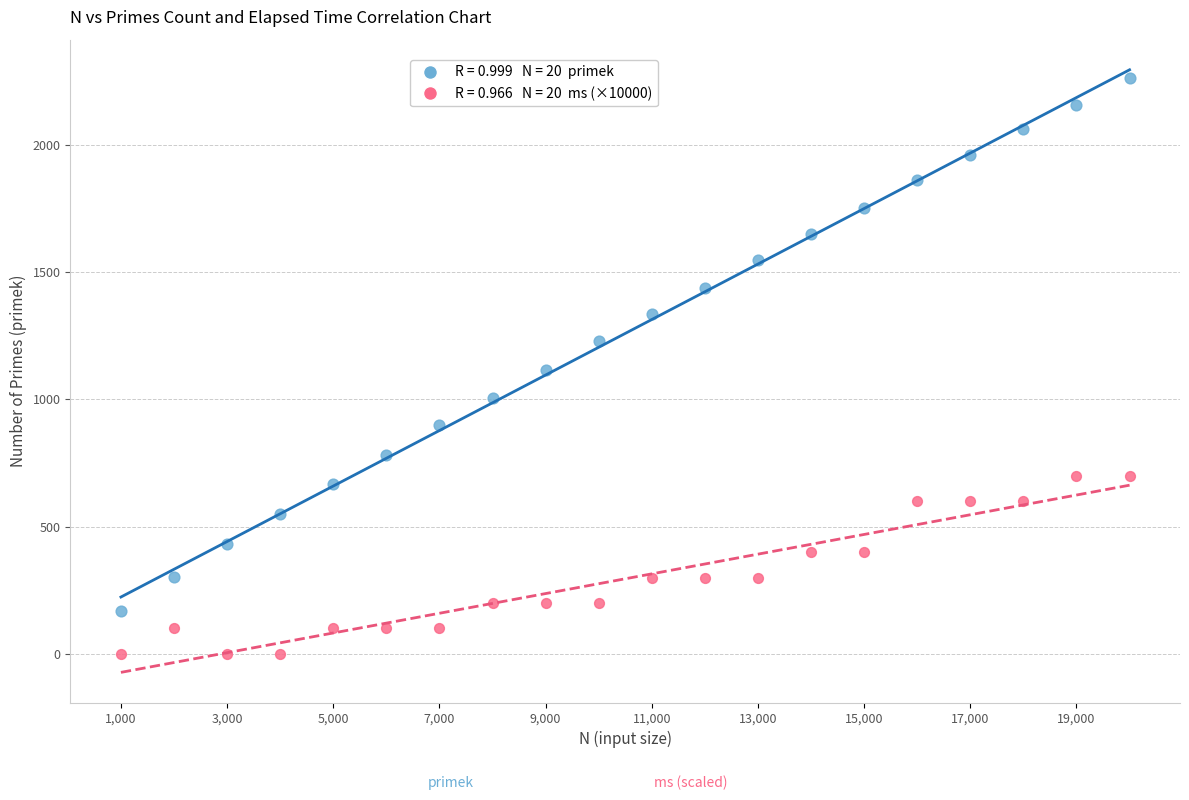

Across all data points, what is the range of Y values (max minus min)?

2262.0